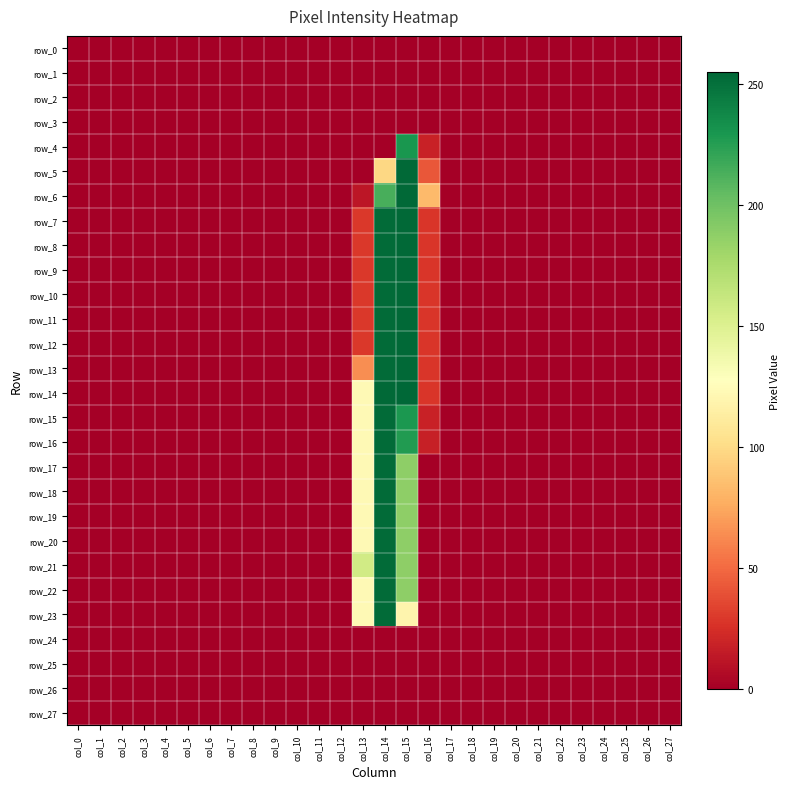

What is the difference between the maximum and minimum values in the row_6 series?

254